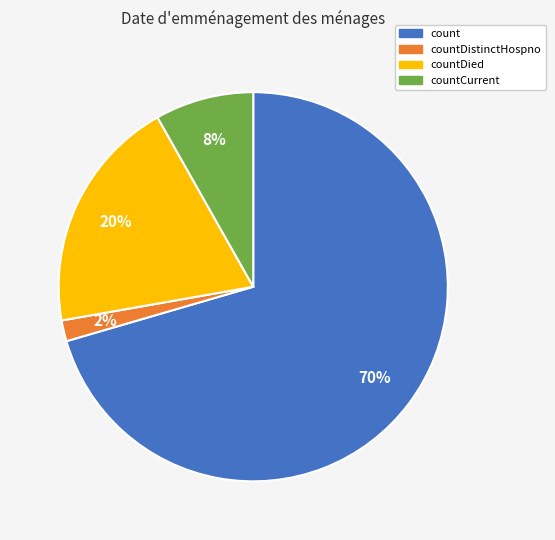

To the nearest percent, what is the average slice percentage?

25%